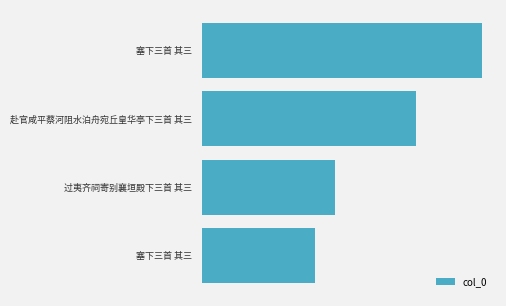

What is the difference between the maximum and second lowest values?

618251